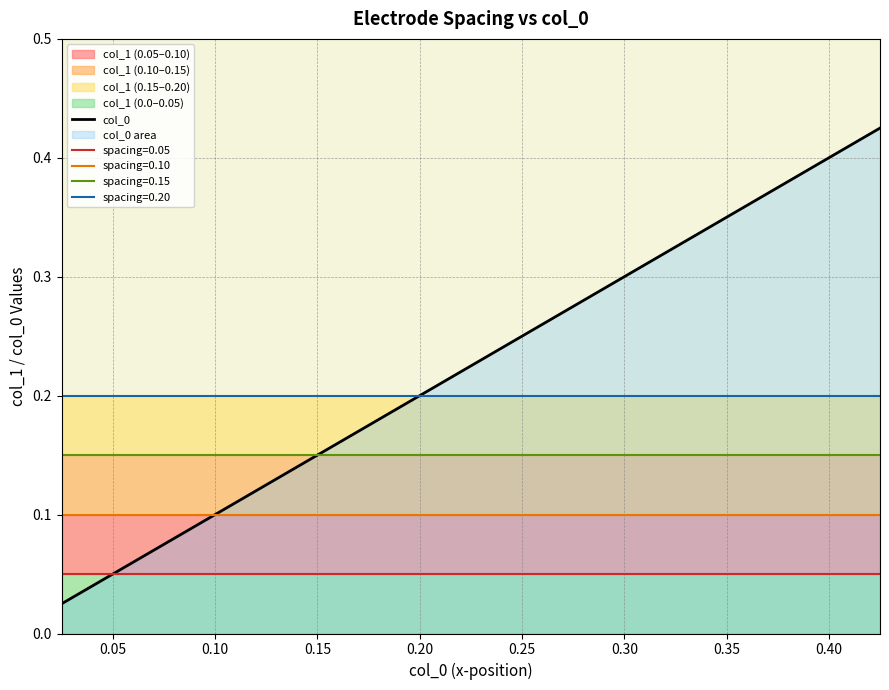

What is the maximum value shown in the chart?

0.4